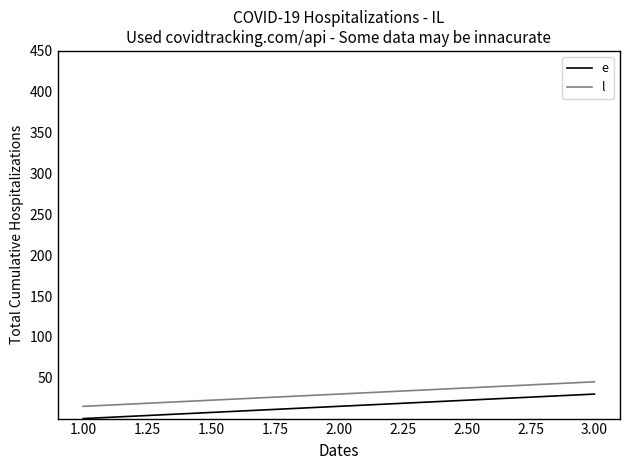

How many distinct data groups are displayed?

2